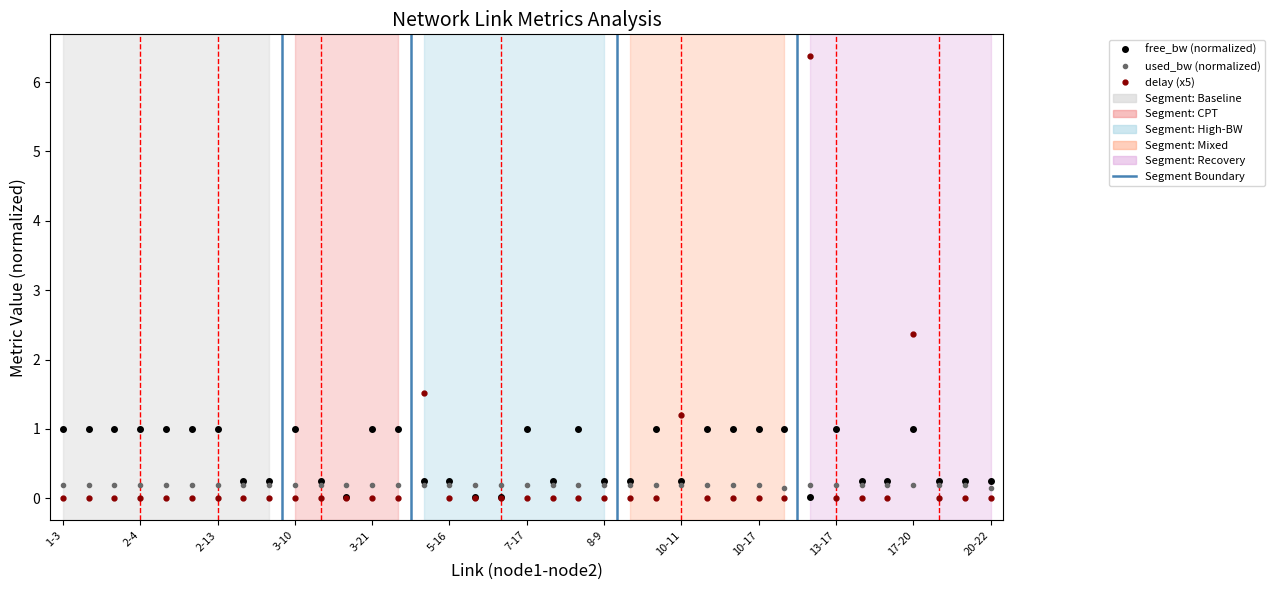

How many used_bw (normalized) values are between 0 and 1?

37